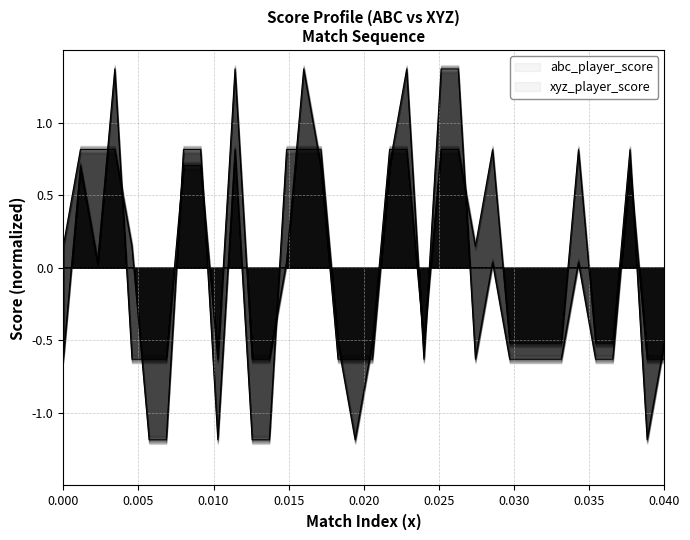

Which series has the largest total across all categories?

abc_player_score